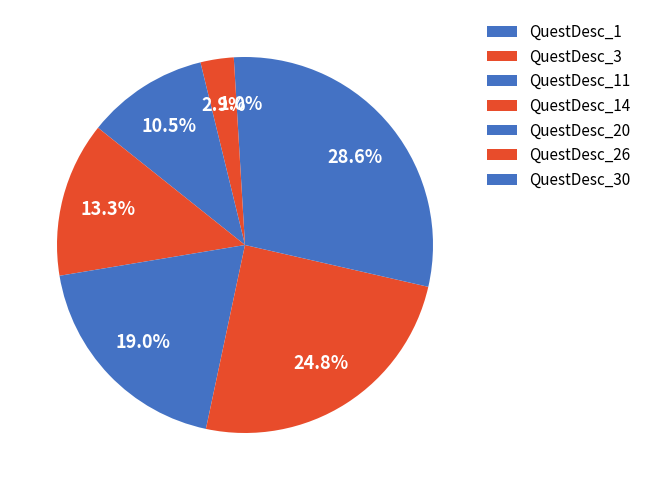

How many segments does this pie chart have?

7